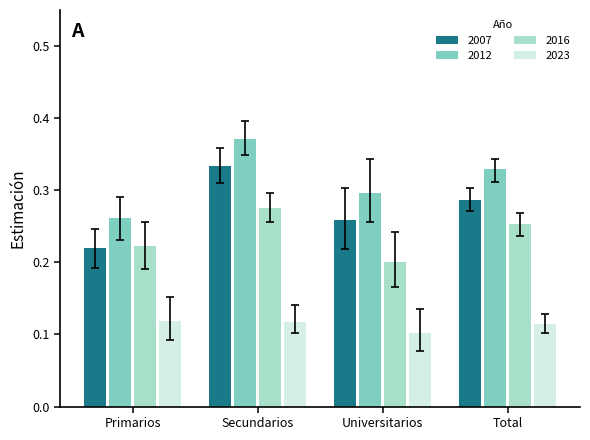

Count the 2012 values in the range 0 to 1.

4